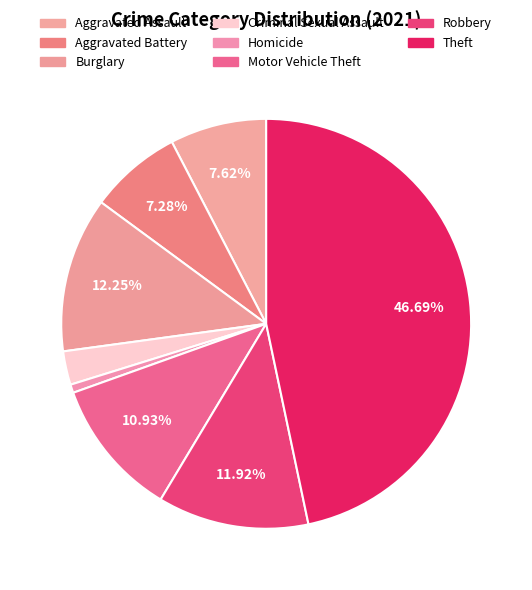

What is the smallest slice in the pie chart?

Homicide